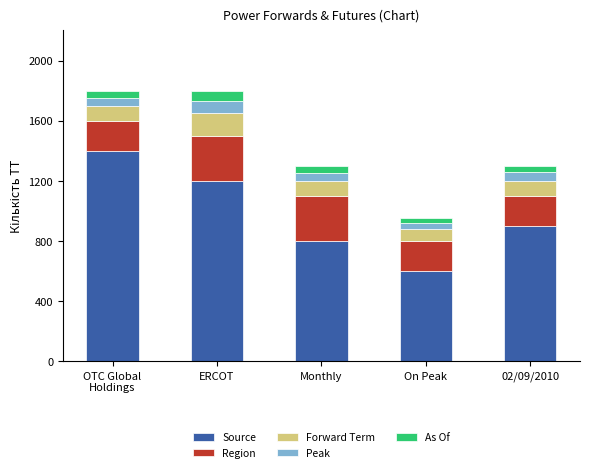

Are the bars horizontal?

No